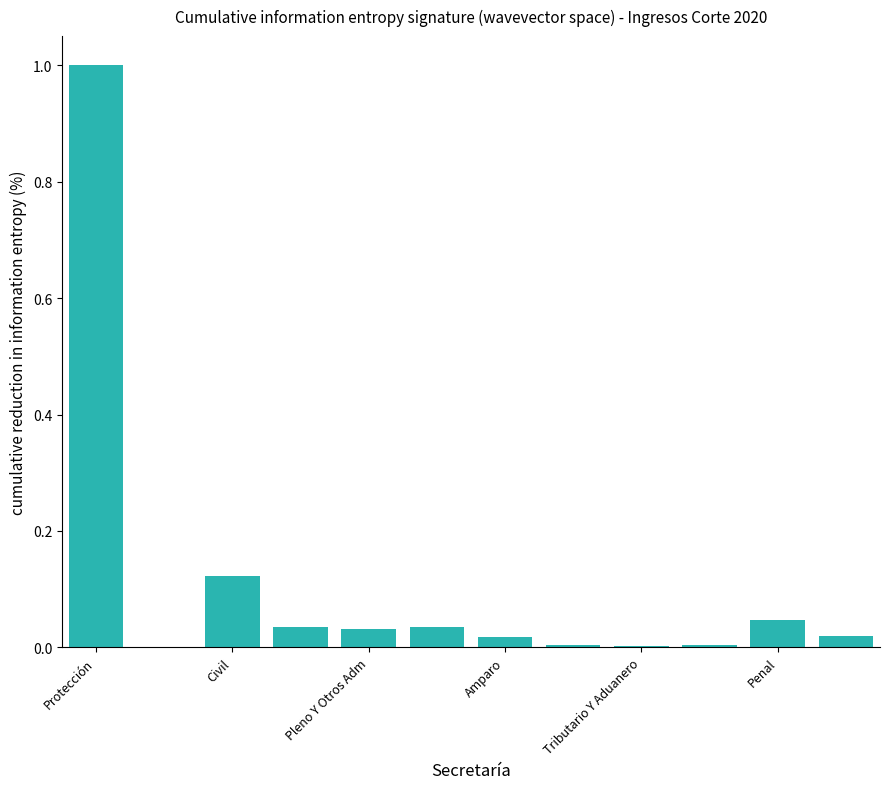

What is the maximum value shown in the chart?

1.0